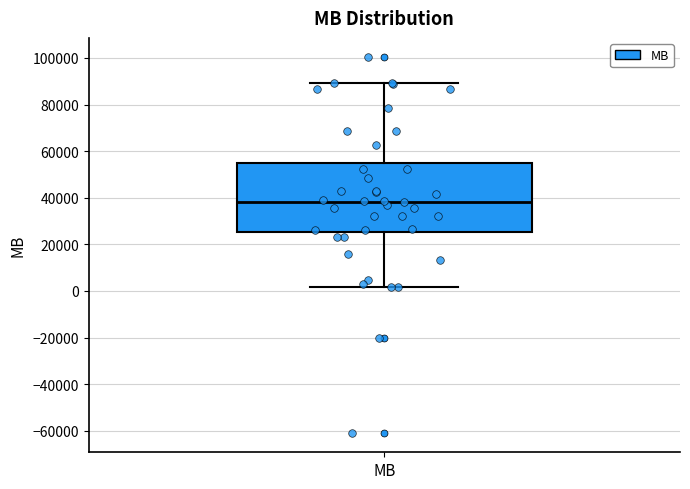

Read this box plot against the y-axis: the position of the median line, the range covered by the box, and the ends of both whiskers. The values are not printed on the chart, so give them approximately, as read against the axis.

median 38000, box 26000 to 54000, whiskers 2000 to 90000